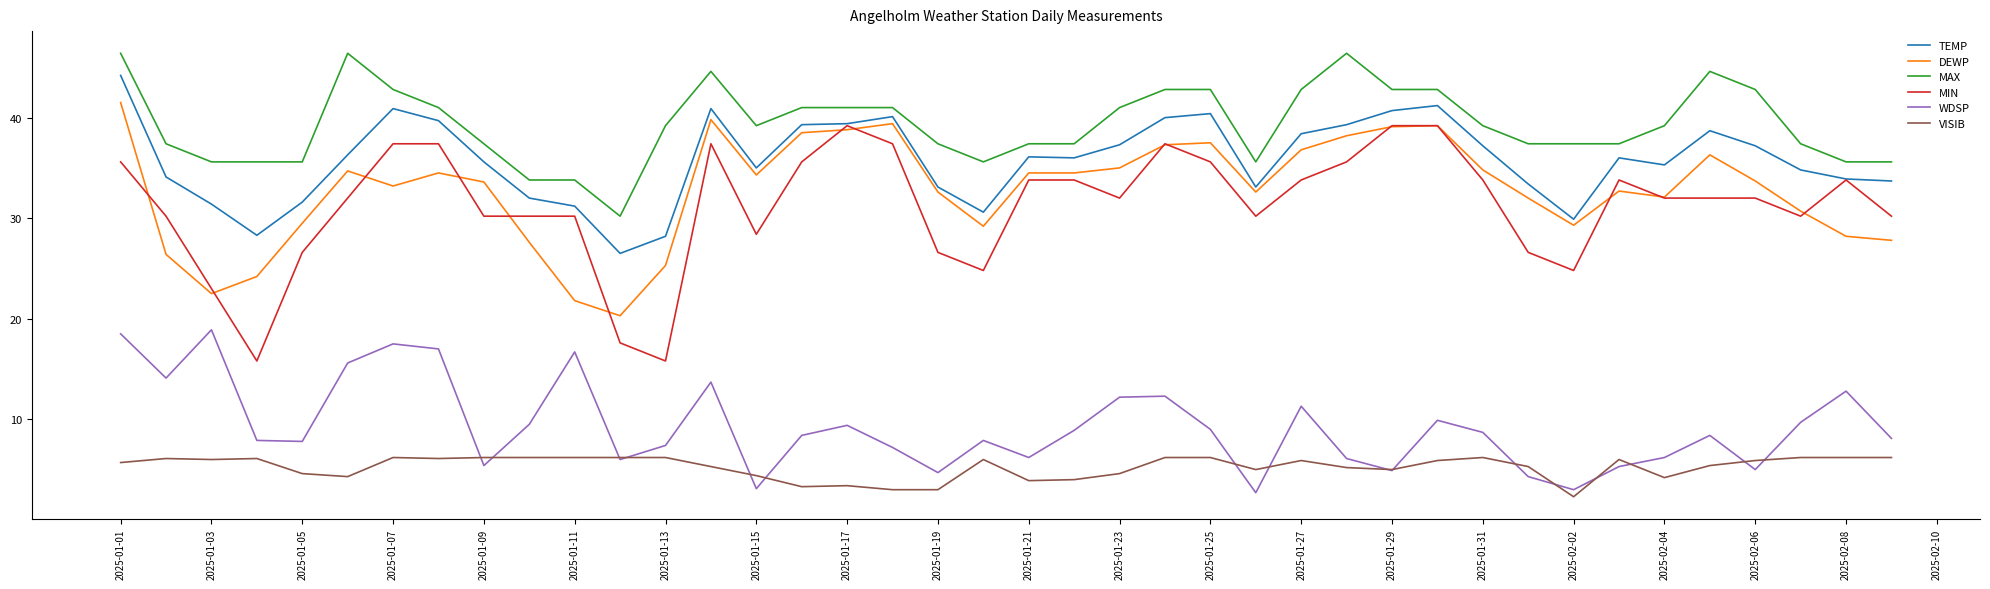

Which series has the widest spread of values?

MIN